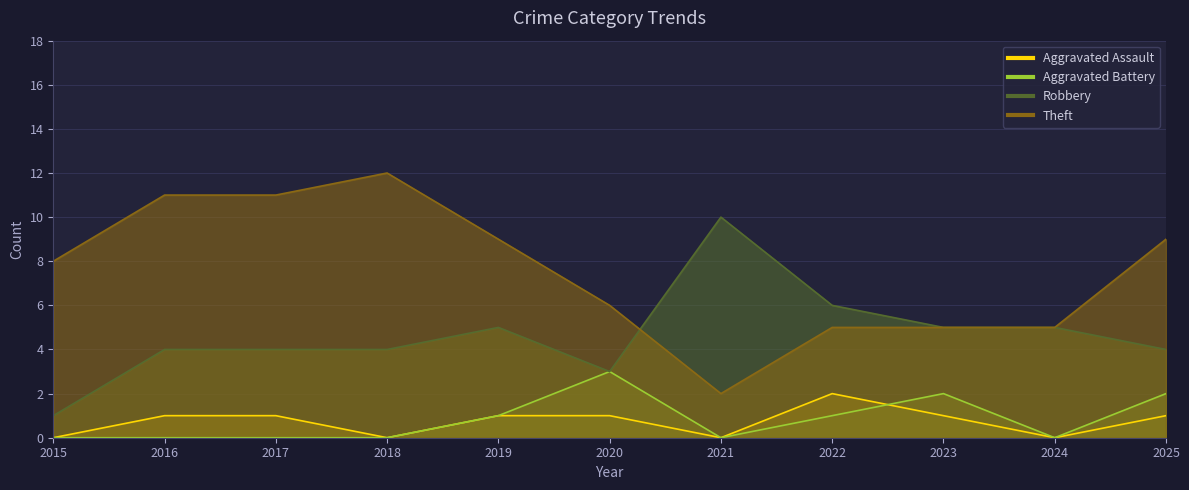

Between 2017 and 2019, which series saw the biggest shift?

Theft